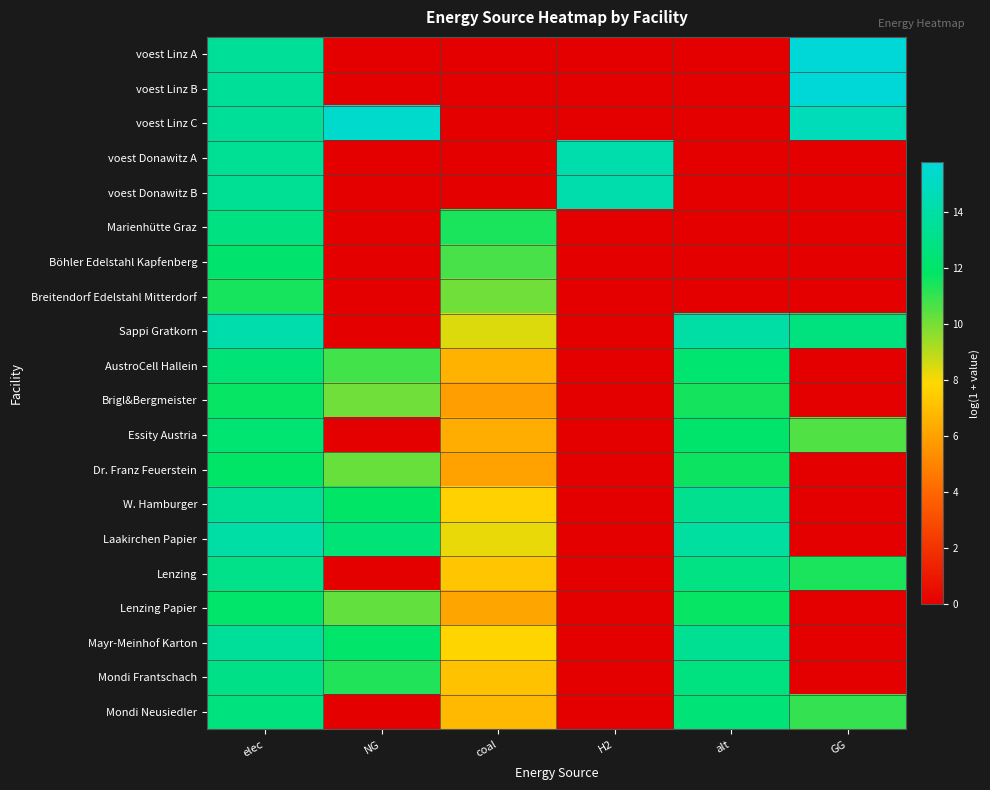

Reading left to right, list all the values displayed in this chart.

voest Linz A: elec=13.6	NG=0.0	coal=0.0	H2=0.0	alt=0.0	GG=15.8
voest Linz B: elec=13.6	NG=0.0	coal=0.0	H2=0.0	alt=0.0	GG=15.8
voest Linz C: elec=13.6	NG=15.4	coal=0.0	H2=0.0	alt=0.0	GG=14.7
voest Donawitz A: elec=13.4	NG=0.0	coal=0.0	H2=14.3	alt=0.0	GG=0.0
voest Donawitz B: elec=13.4	NG=0.0	coal=0.0	H2=14.3	alt=0.0	GG=0.0
Marienhütte Graz: elec=12.8	NG=0.0	coal=11.4	H2=0.0	alt=0.0	GG=0.0
Böhler Edelstahl Kapfenberg: elec=12.1	NG=0.0	coal=10.7	H2=0.0	alt=0.0	GG=0.0
Breitendorf Edelstahl Mitterdorf: elec=11.5	NG=0.0	coal=10.1	H2=0.0	alt=0.0	GG=0.0
Sappi Gratkorn: elec=14.3	NG=0.0	coal=8.4	H2=0.0	alt=14.0	GG=12.6
AustroCell Hallein: elec=12.4	NG=10.8	coal=6.6	H2=0.0	alt=12.2	GG=0.0
Brigl&Bergmeister: elec=11.7	NG=10.1	coal=5.9	H2=0.0	alt=11.5	GG=0.0
Essity Austria: elec=12.2	NG=0.0	coal=6.4	H2=0.0	alt=12.0	GG=10.6
Dr. Franz Feuerstein: elec=11.9	NG=10.2	coal=6.0	H2=0.0	alt=11.6	GG=0.0
W. Hamburger: elec=13.5	NG=11.8	coal=7.6	H2=0.0	alt=13.2	GG=0.0
Laakirchen Papier: elec=14.0	NG=12.4	coal=8.2	H2=0.0	alt=13.8	GG=0.0
Lenzing: elec=13.1	NG=0.0	coal=7.2	H2=0.0	alt=12.8	GG=11.4
Lenzing Papier: elec=12.0	NG=10.3	coal=6.1	H2=0.0	alt=11.7	GG=0.0
Mayr-Meinhof Karton: elec=13.6	NG=12.0	coal=7.8	H2=0.0	alt=13.4	GG=0.0
Mondi Frantschach: elec=13.0	NG=11.3	coal=7.1	H2=0.0	alt=12.7	GG=0.0
Mondi Neusiedler: elec=12.7	NG=0.0	coal=6.8	H2=0.0	alt=12.4	GG=11.0